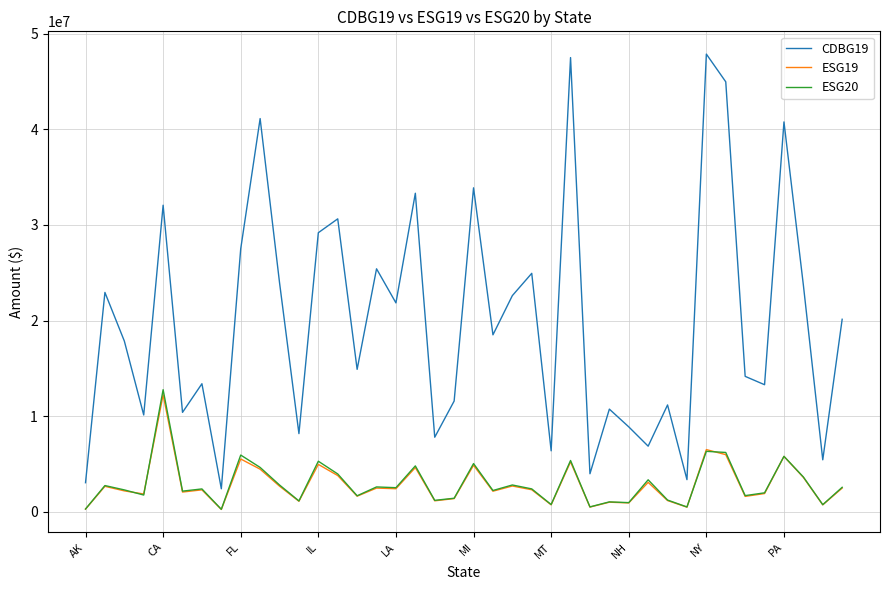

Which series has the largest total across all categories?

CDBG19